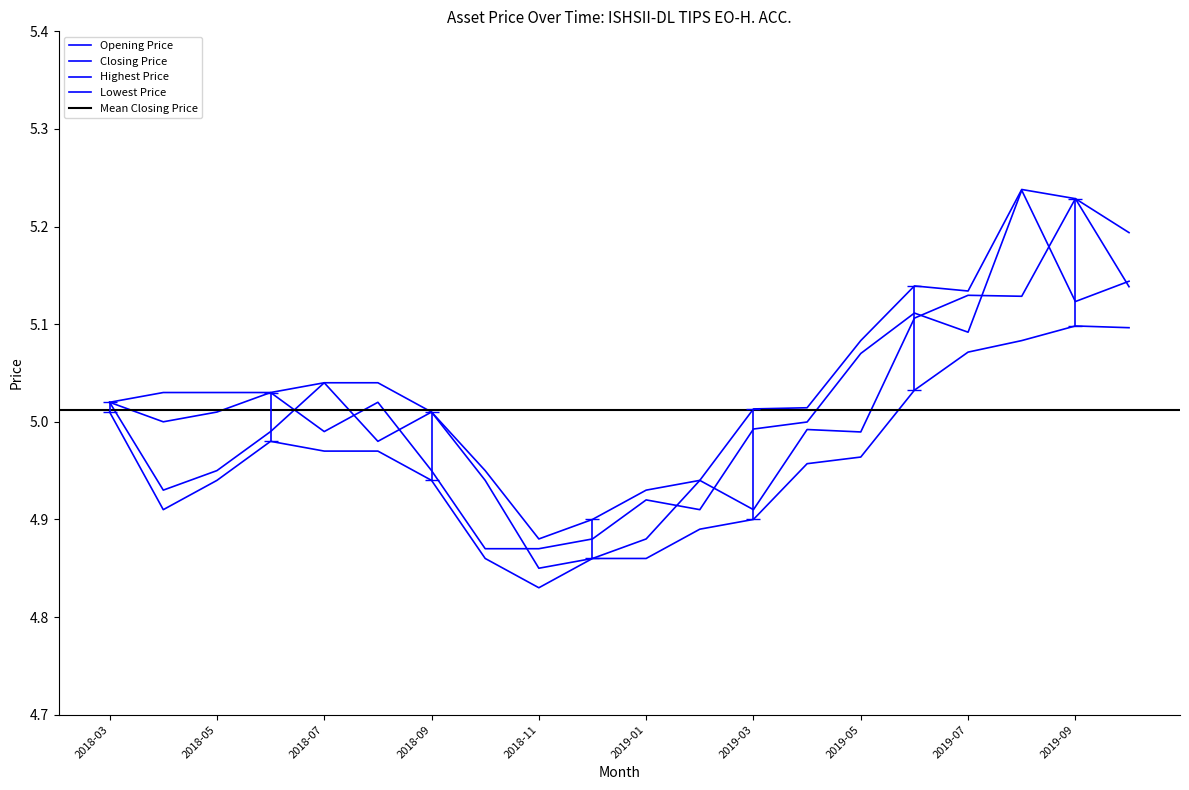

At which category does the chart reach its peak across all series?

2019-08